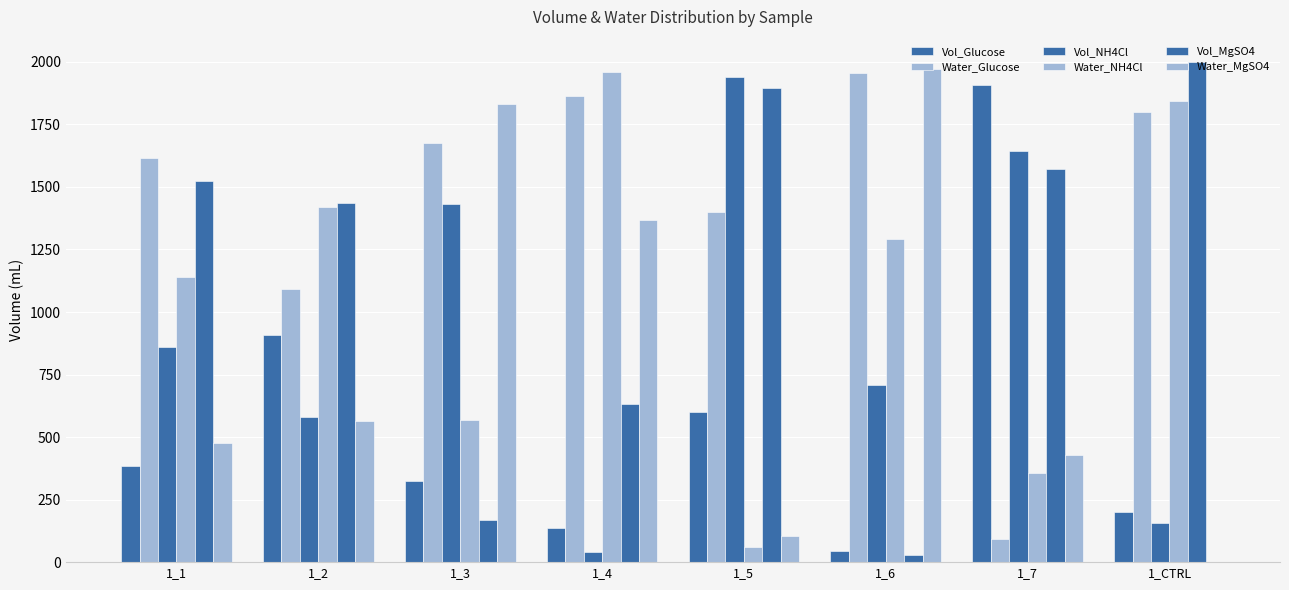

What is the label of the 7th bar from the right?

1_2